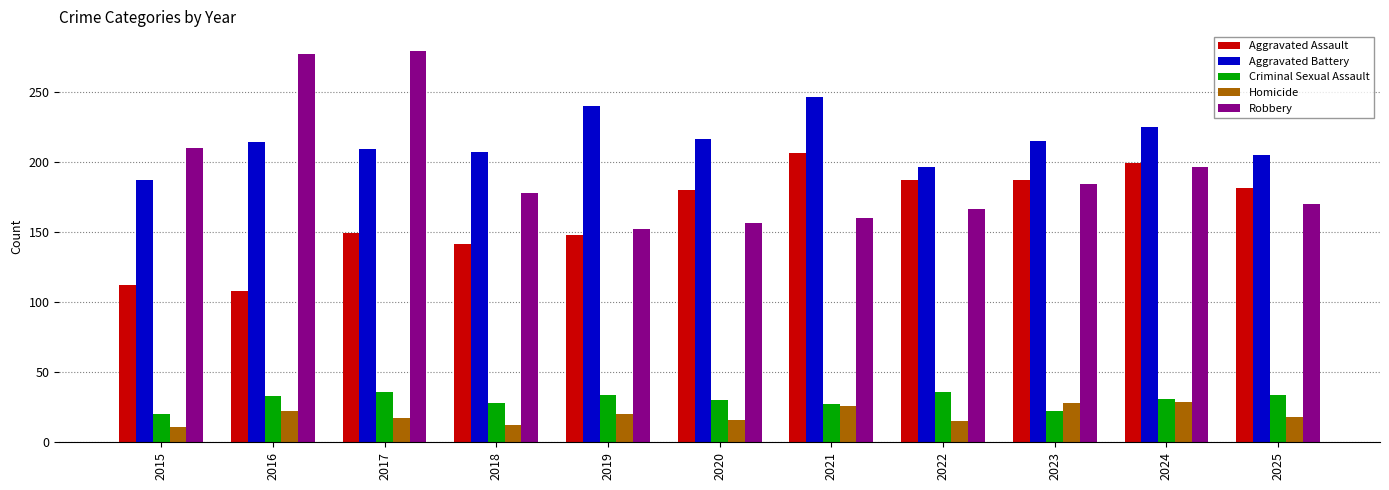

At which label does Homicide first exceed 18?

2016